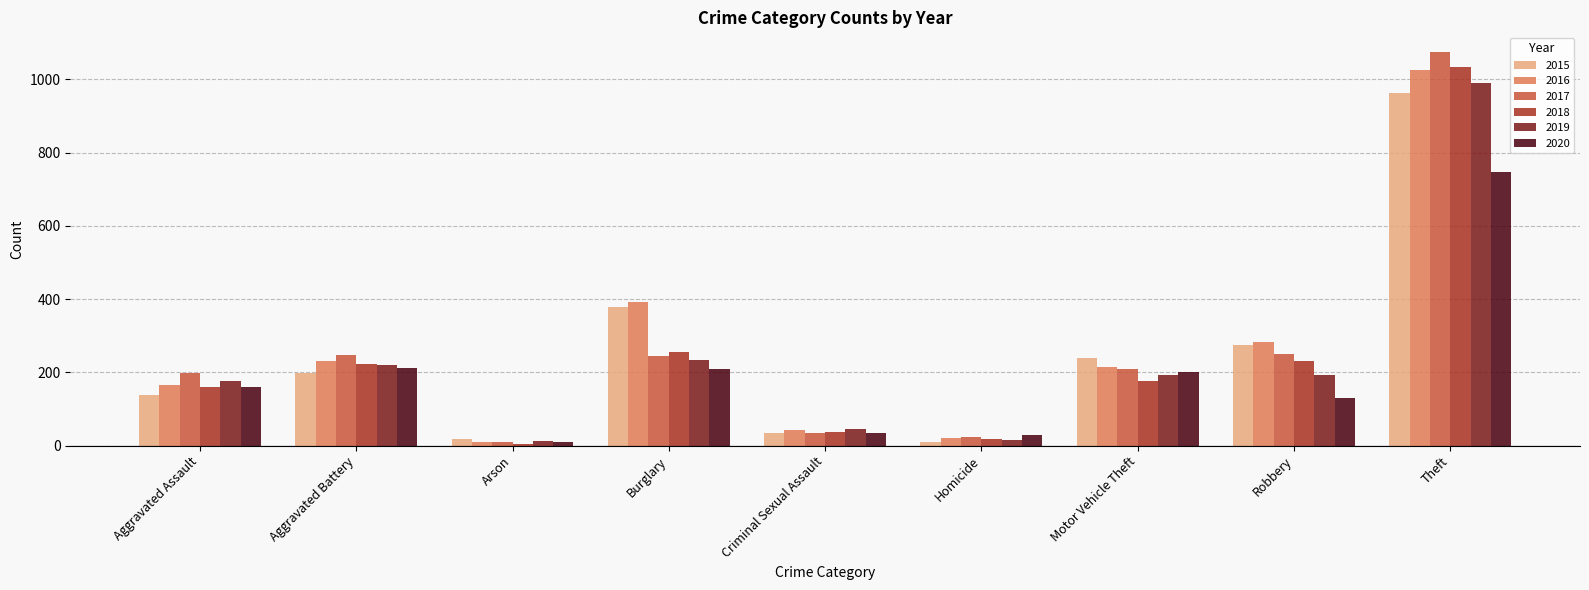

At which label does 2015 reach its peak?

Theft